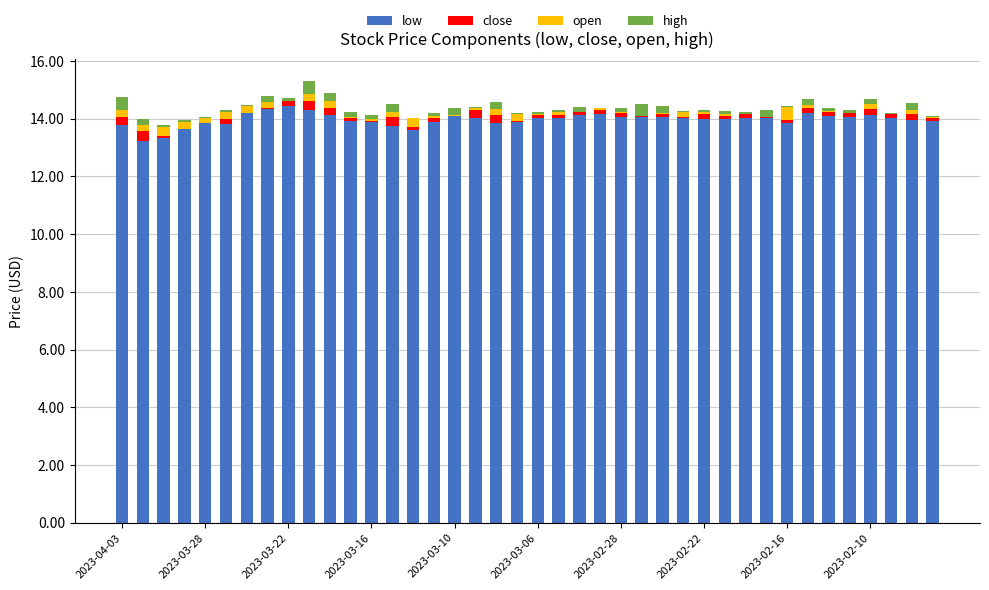

What is the sum of all low values?

558.9